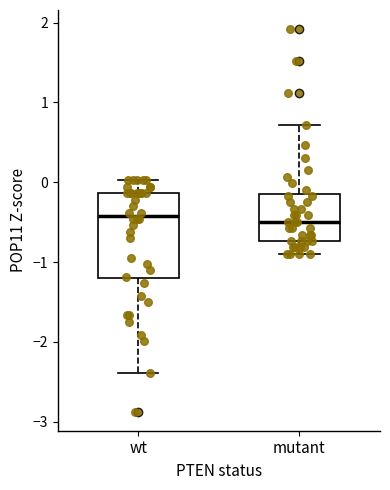

Comparing the boxes themselves (not the whiskers), which one is the tallest?

wt